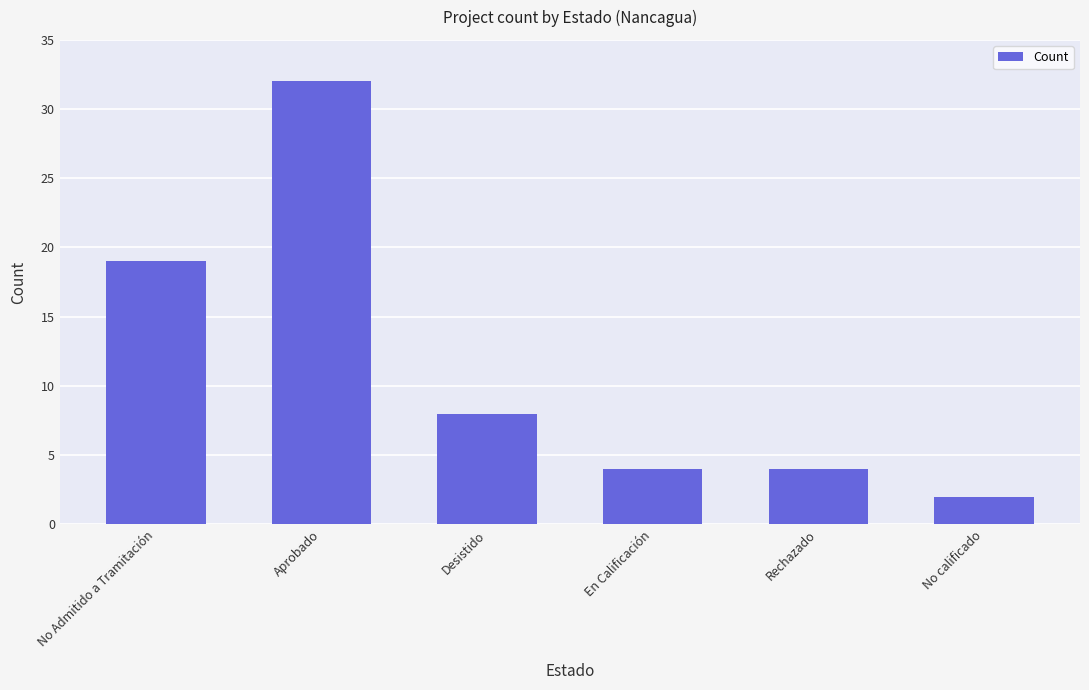

What is the value of the 5th bar from the left?

4